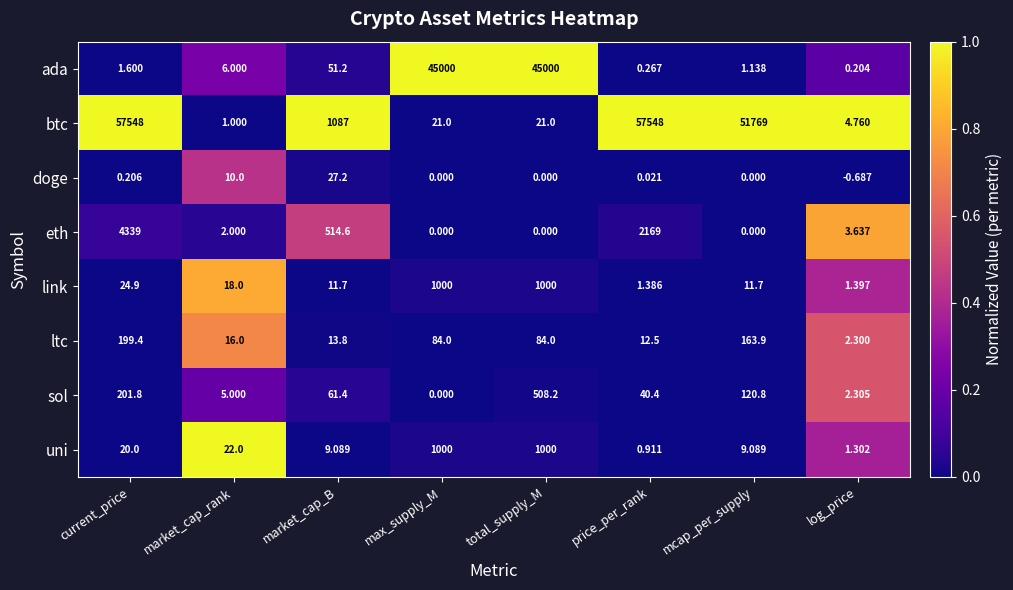

At which category is the sum across all series the highest?

current_price